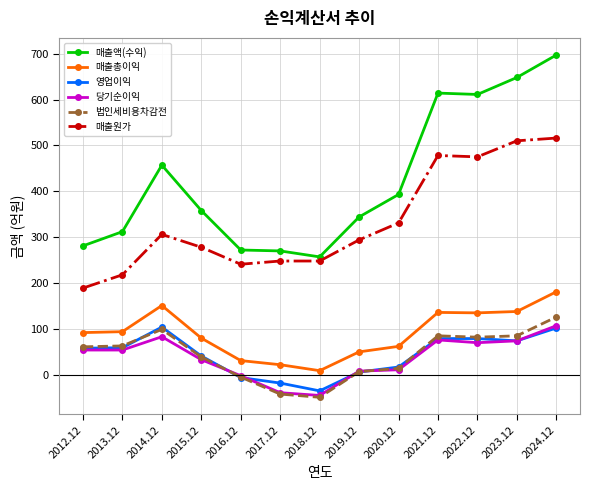

At which category does 매출원가 reach its first local peak?

2014.12